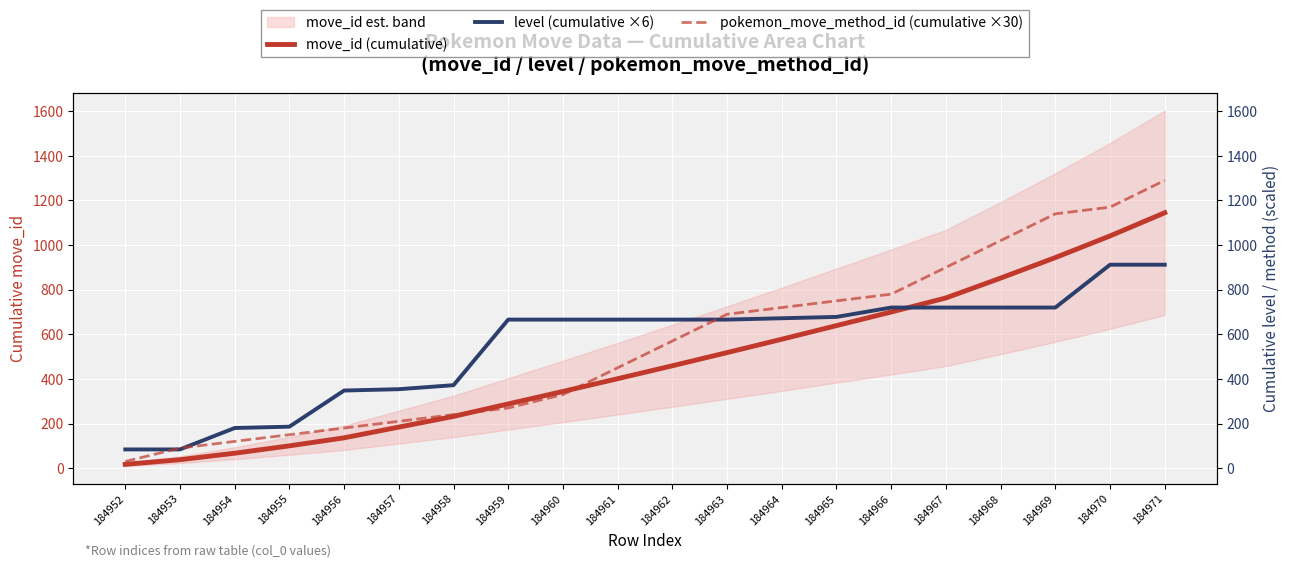

List the labels in order of level (cumulative ×6) value, largest first.

184970, 184971, 184966, 184967, 184968, 184969, 184965, 184964, 184959, 184960, 184961, 184962, 184963, 184958, 184957, 184956, 184955, 184954, 184952, 184953